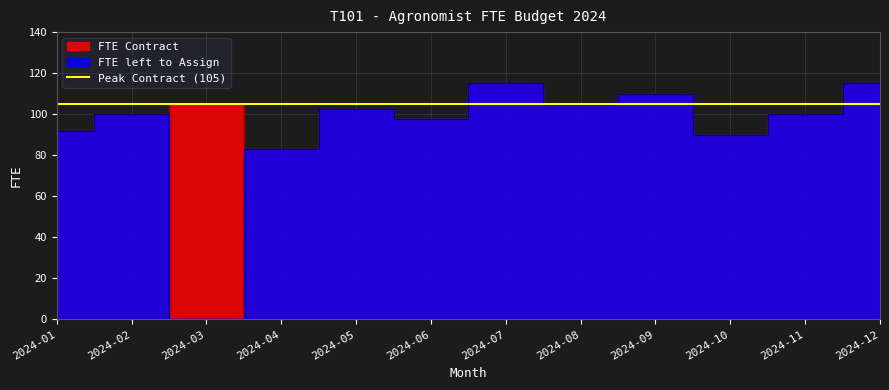

Where is FTE Contract nearest to the value 99?

2024-02